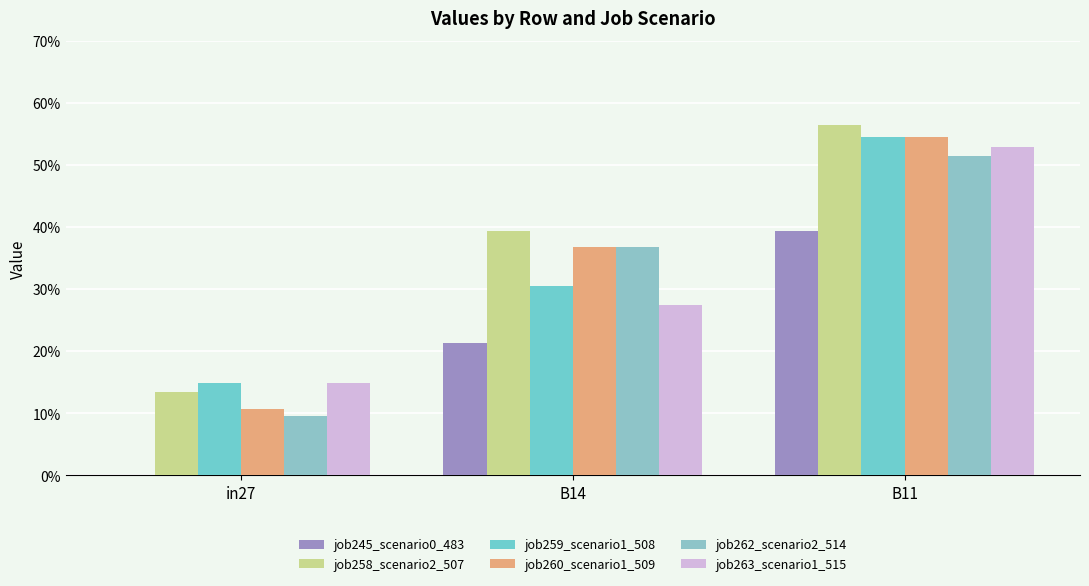

List the labels in order of job260_scenario1_509 value, largest first.

B11, B14, in27